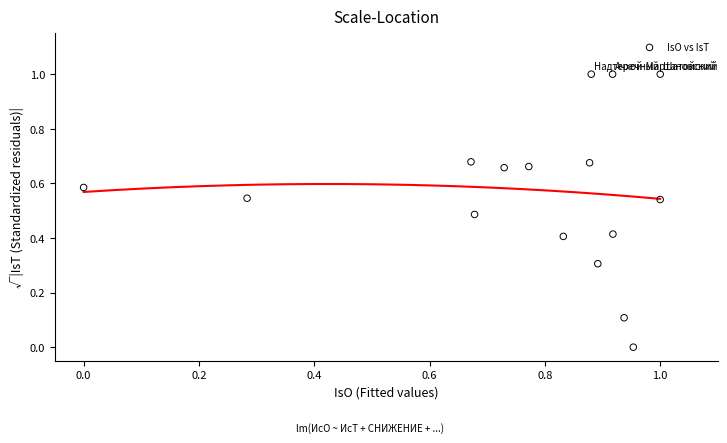

What is the range of X values (max minus min)?

1.0